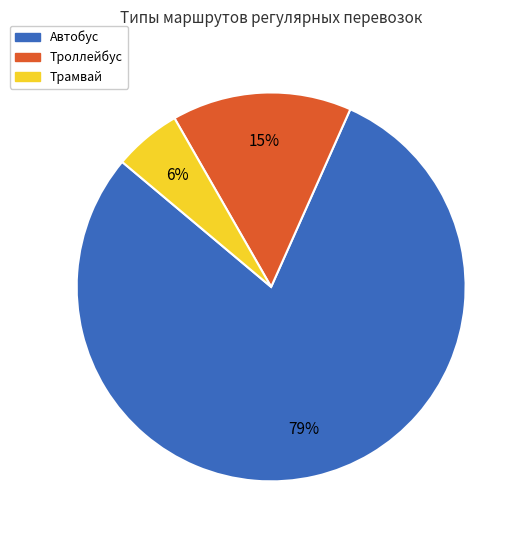

How many segments does this pie chart have?

3